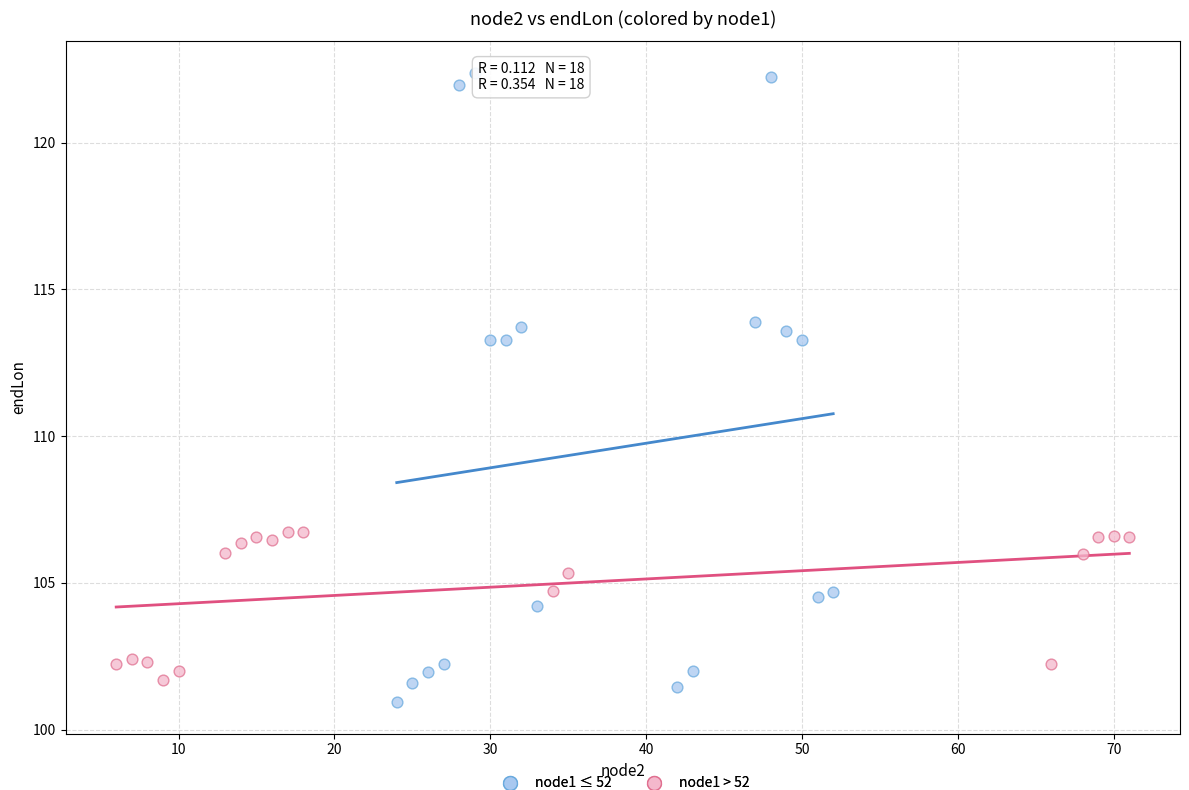

What are all the series names shown in the legend?

node1 ≤ 52, node1 > 52